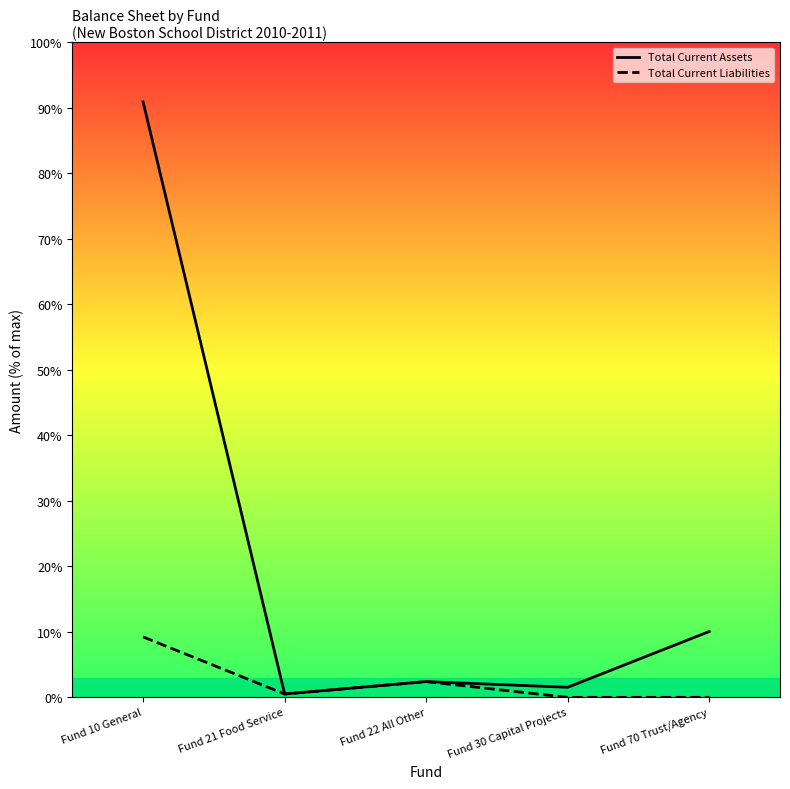

The Total Current Assets series shows 5127 at Fund 21 Food Service. True or false?

True